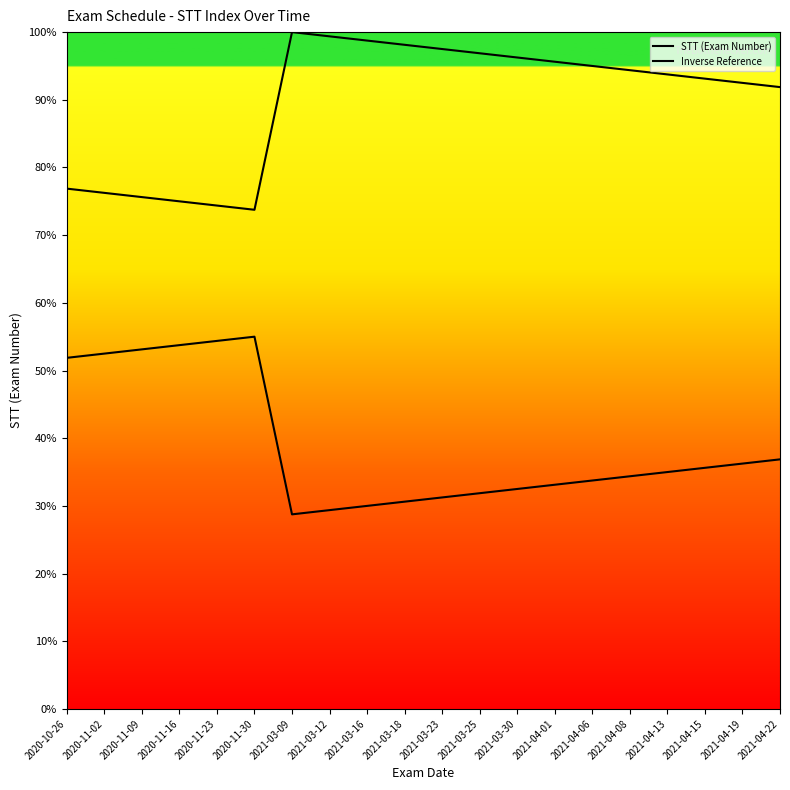

How many series are shown in this chart?

2